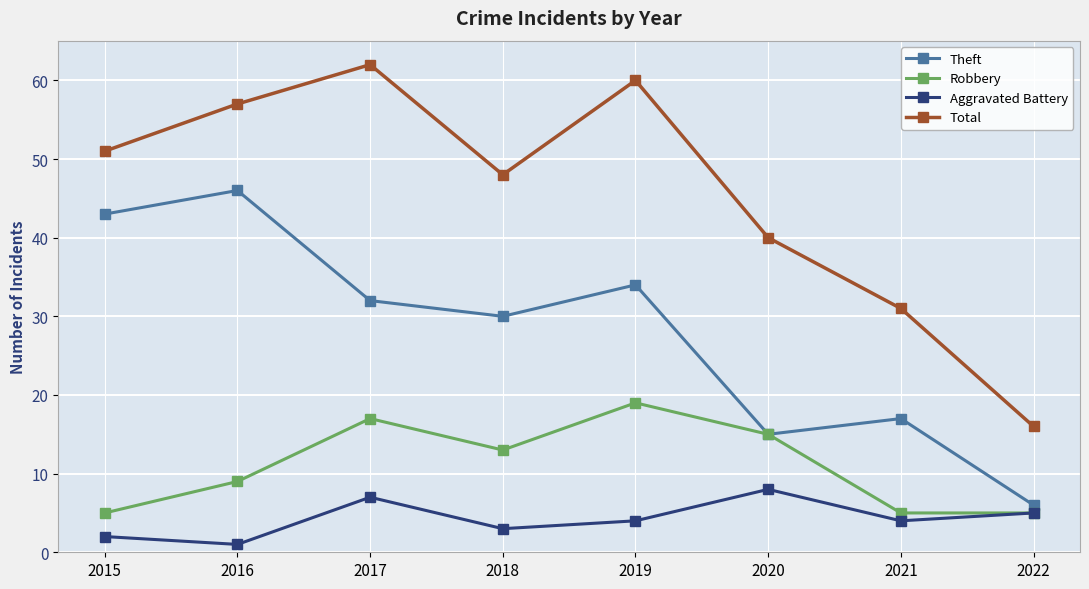

Is the value of Aggravated Battery at 2020 greater than the value of Robbery at 2019?

No